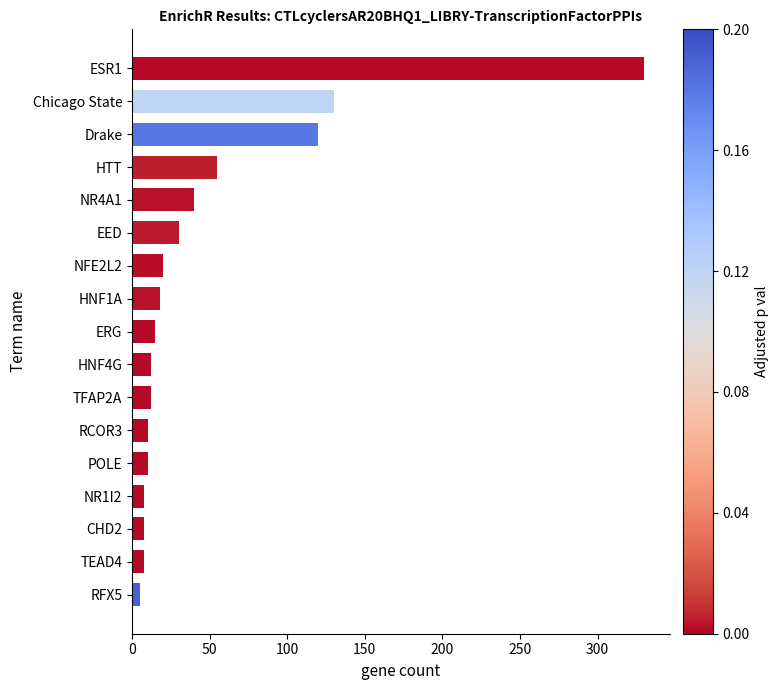

How many bars are there in total?

17